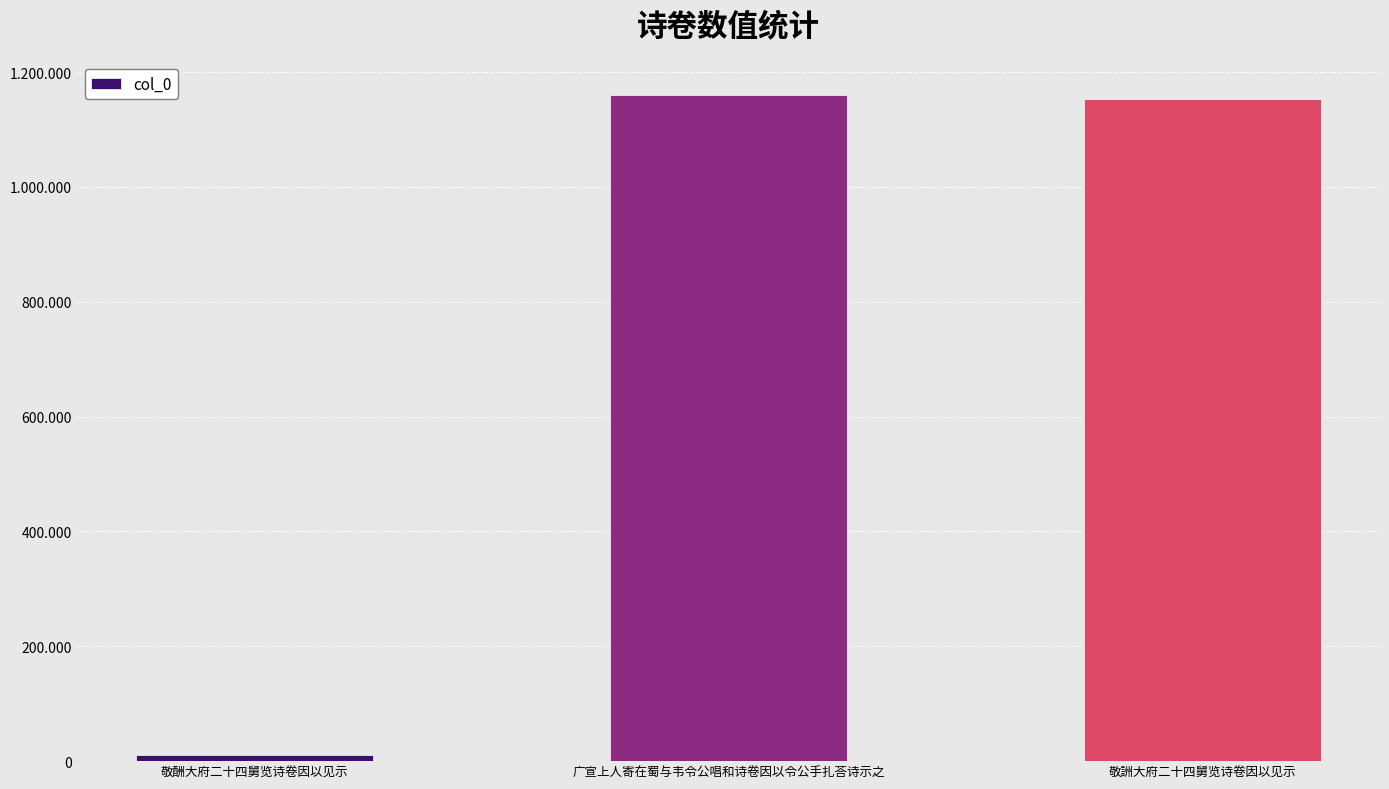

At which category does the chart reach its minimum across all series?

敬酬大府二十四舅览诗卷因以见示